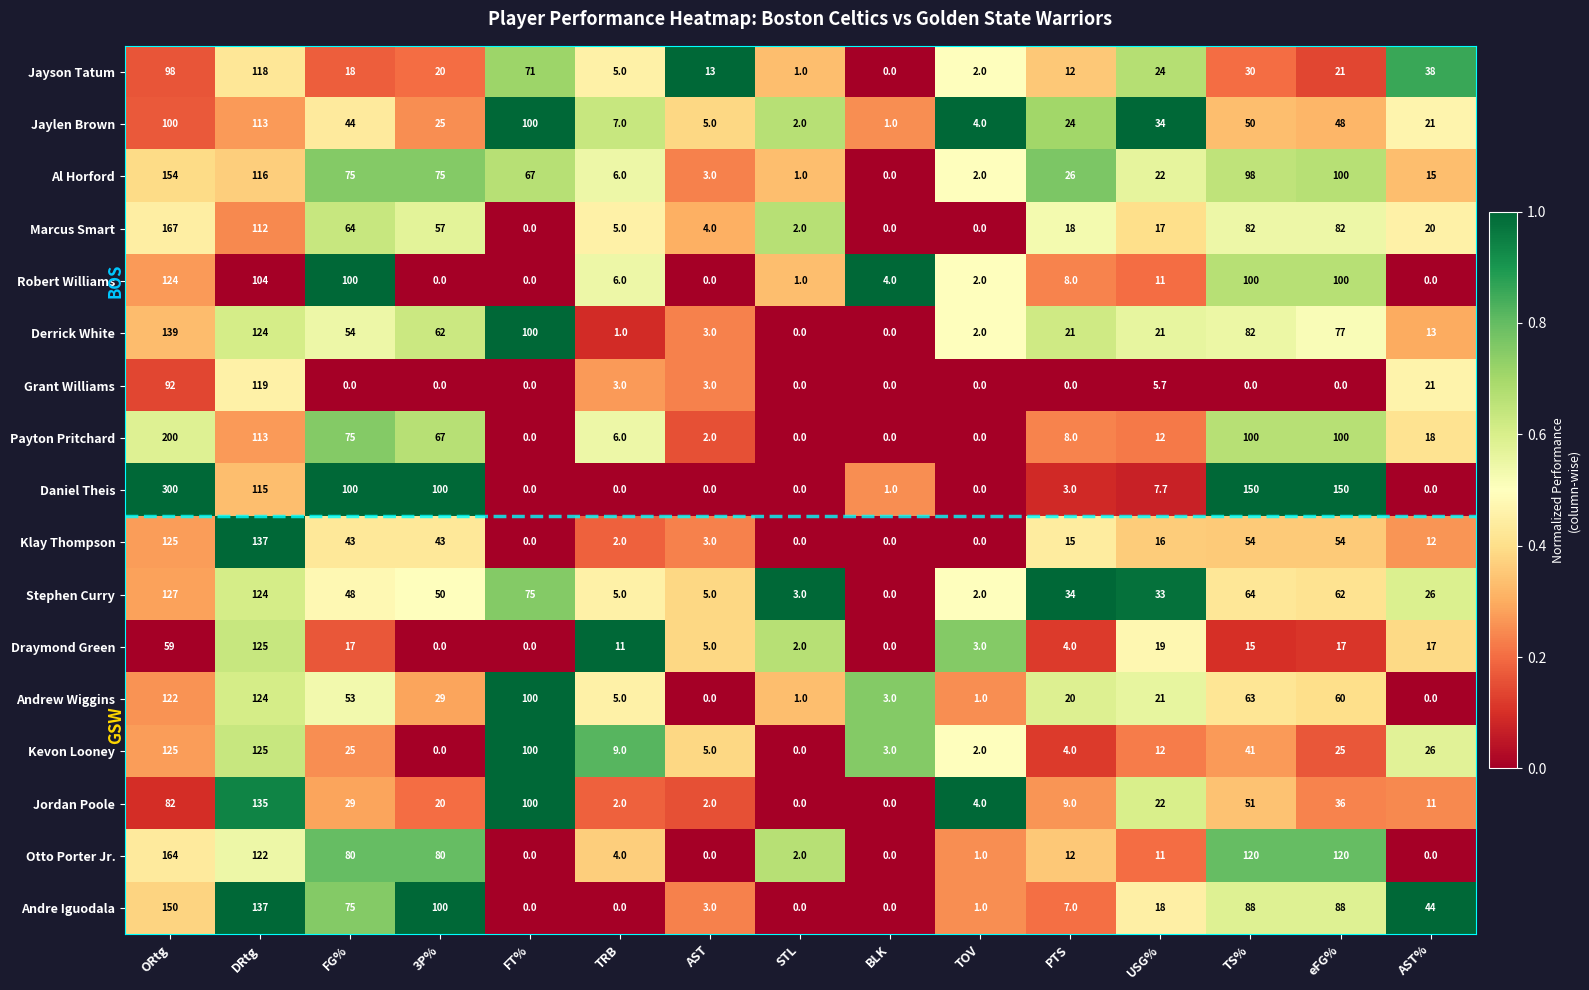

Which series changed the most between USG% and TS%?

Daniel Theis